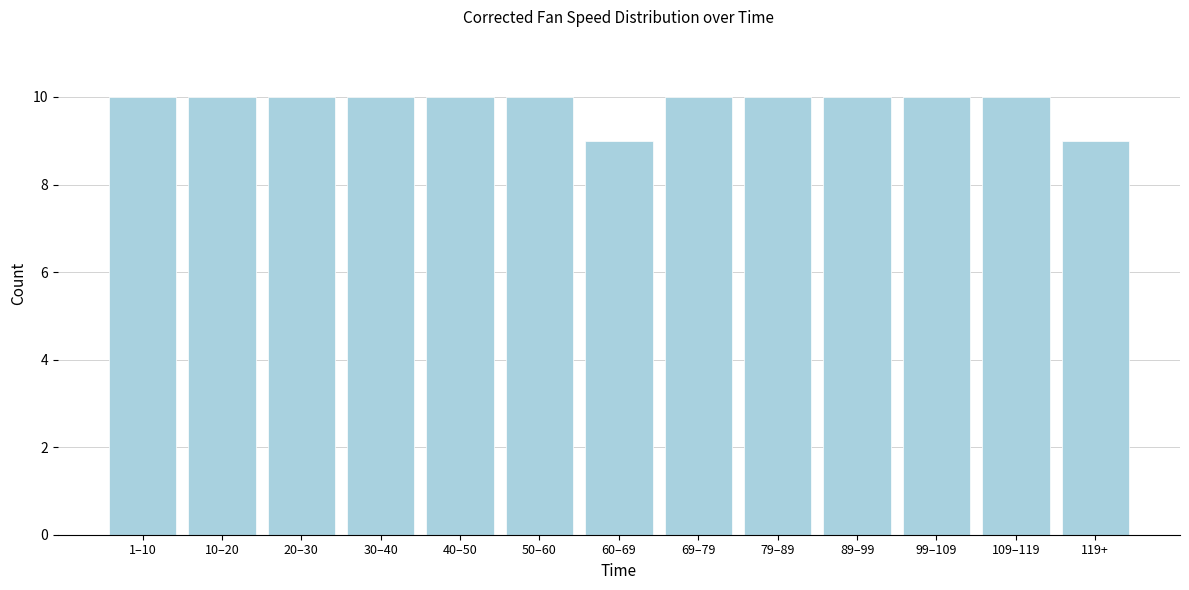

Reading left to right, transcribe all the data shown in this chart.

10	10	10	10	10	10	9	10	10	10	10	10	9